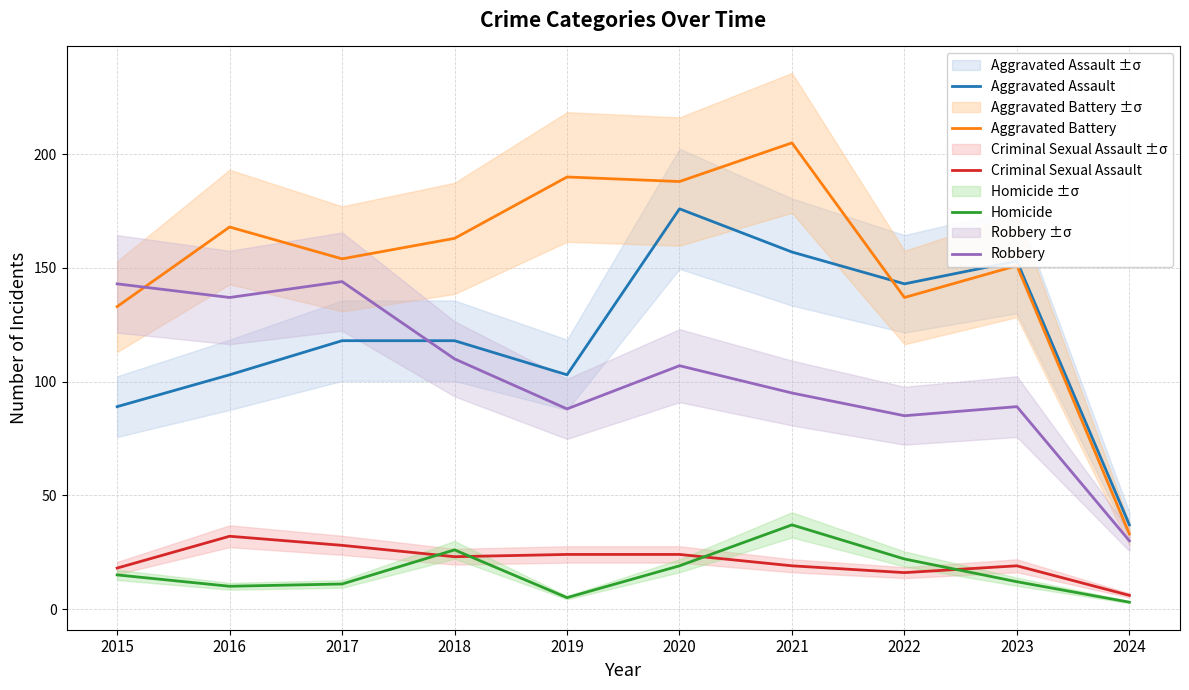

What is the difference between the Robbery values at 2019 and 2020?

19